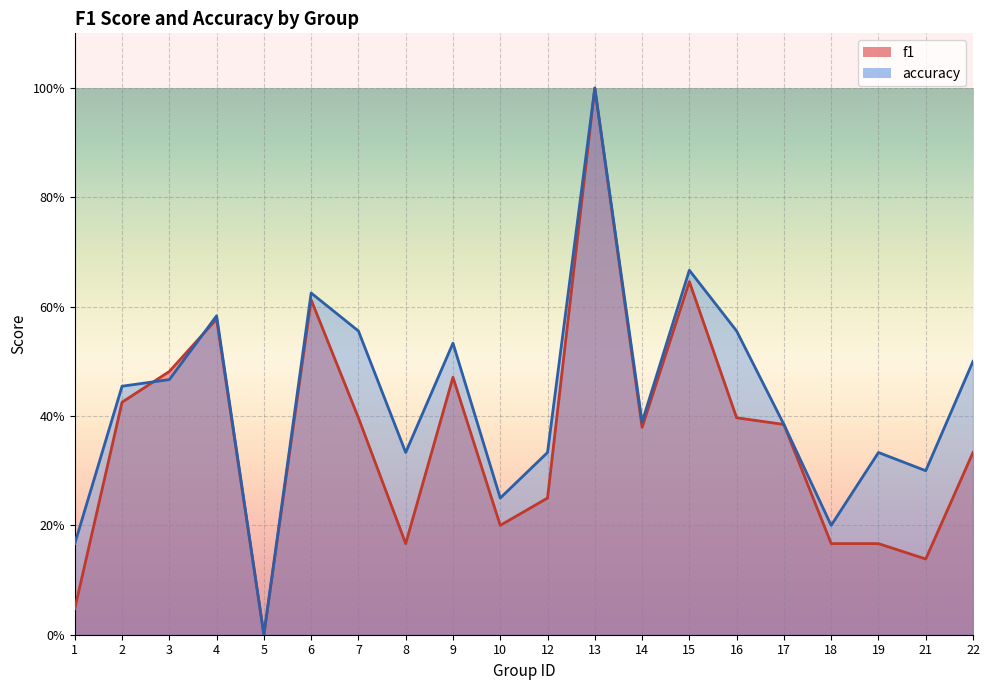

Is the value of f1 at 15 greater than the value of accuracy at 17?

Yes